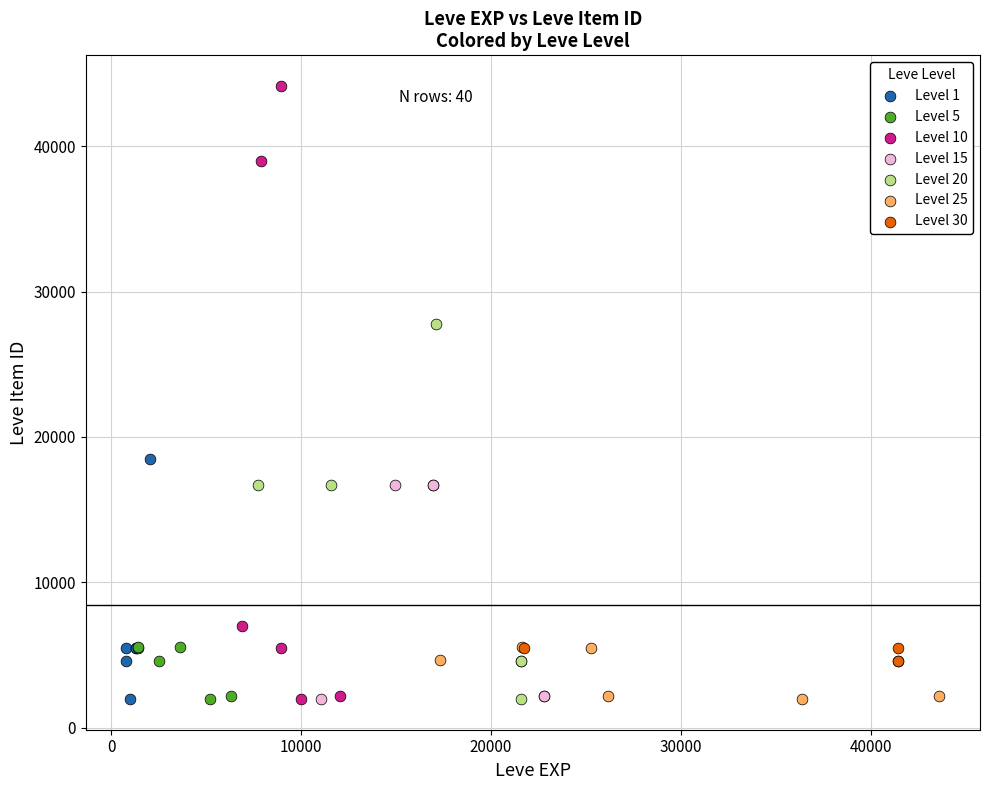

Which series contains the highest Y value?

Level 10